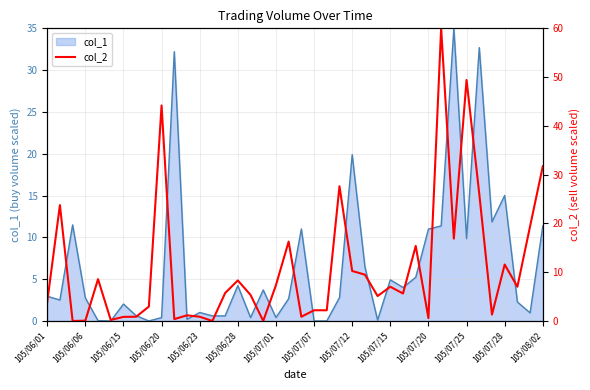

Is it true that the value at 17 is 0.0?

True